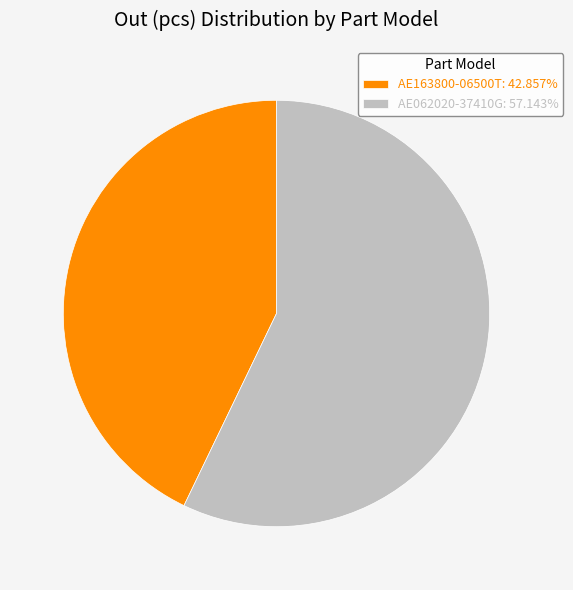

Approximately how many times larger is the value at AE062020-37410G: 57.143% compared to AE163800-06500T: 42.857%?

1.3